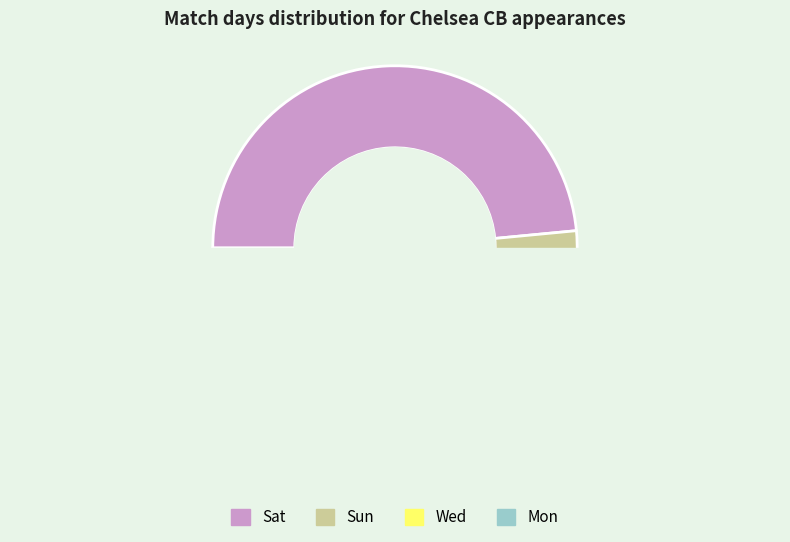

Does Wed account for over 50% of the chart?

No